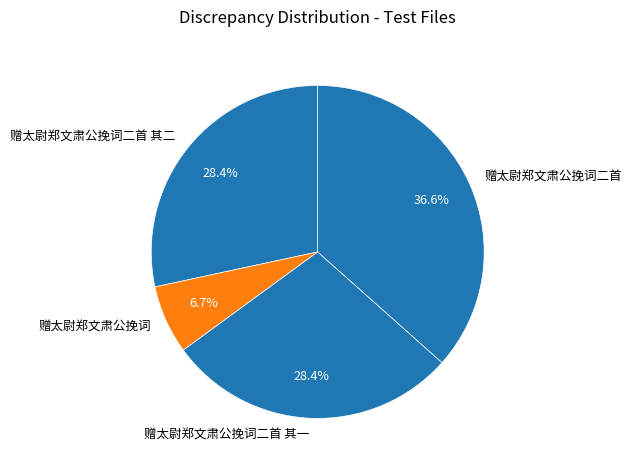

What is the largest slice in the pie chart?

赠太尉郑文肃公挽词二首